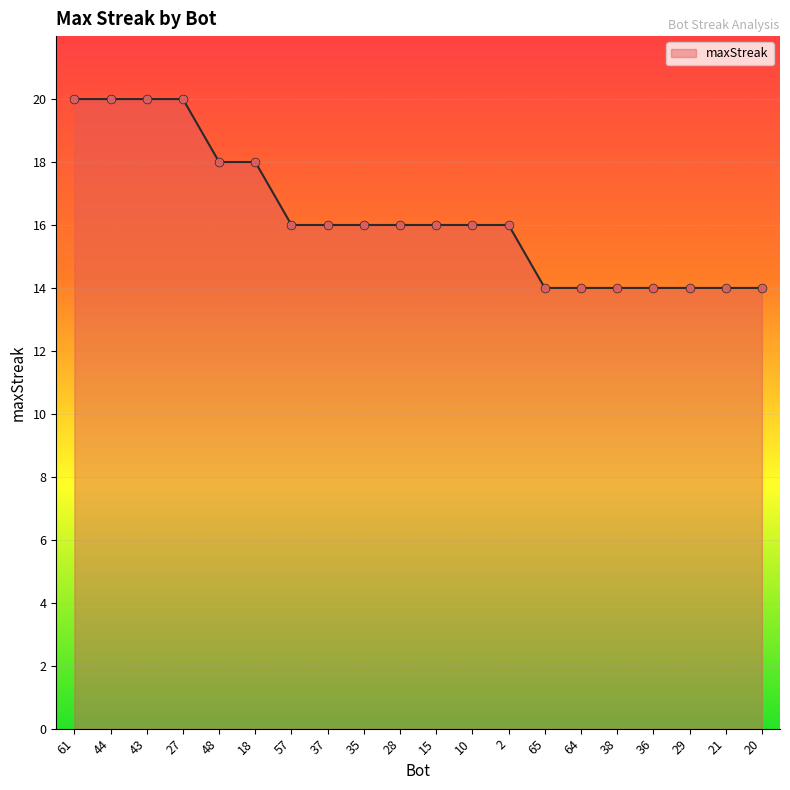

Between 18 and 10, which is larger?

18